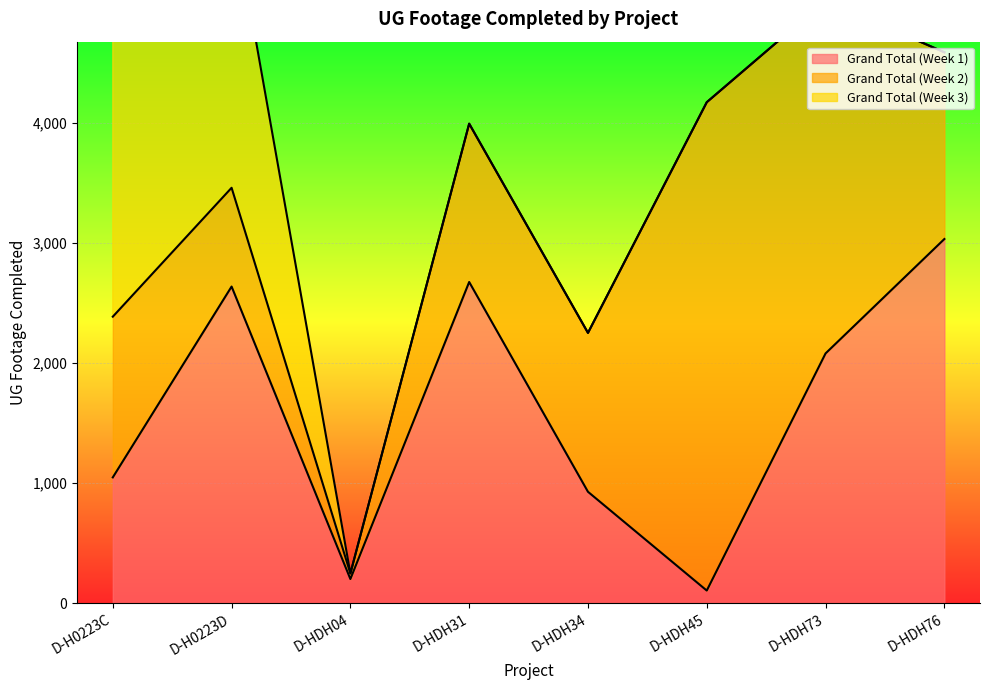

At how many categories does at least one series exceed 2932?

4